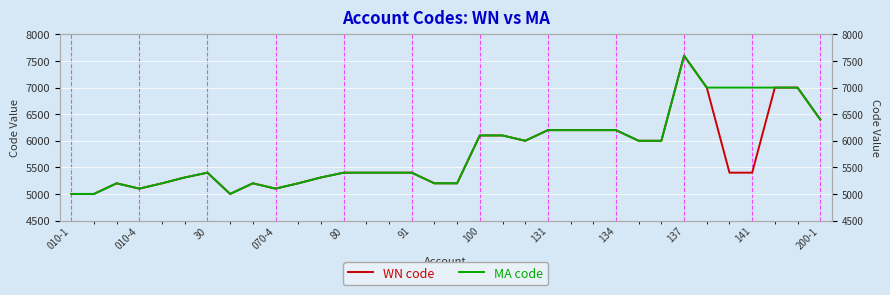

True or false: WN code and MA code cross at least once.

False